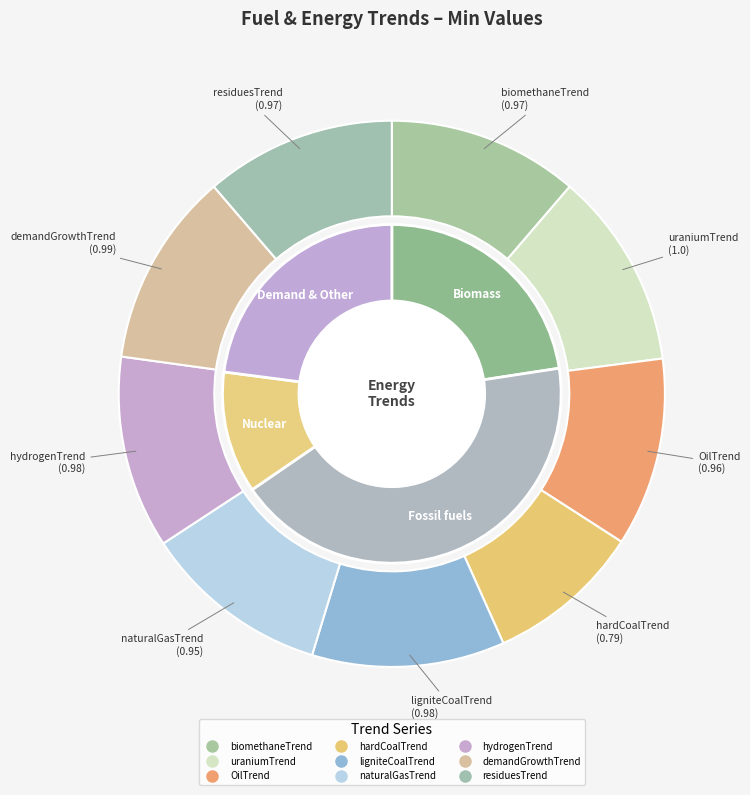

Combined, what portion of the pie is naturalGasTrend and hardCoalTrend?

20.3%